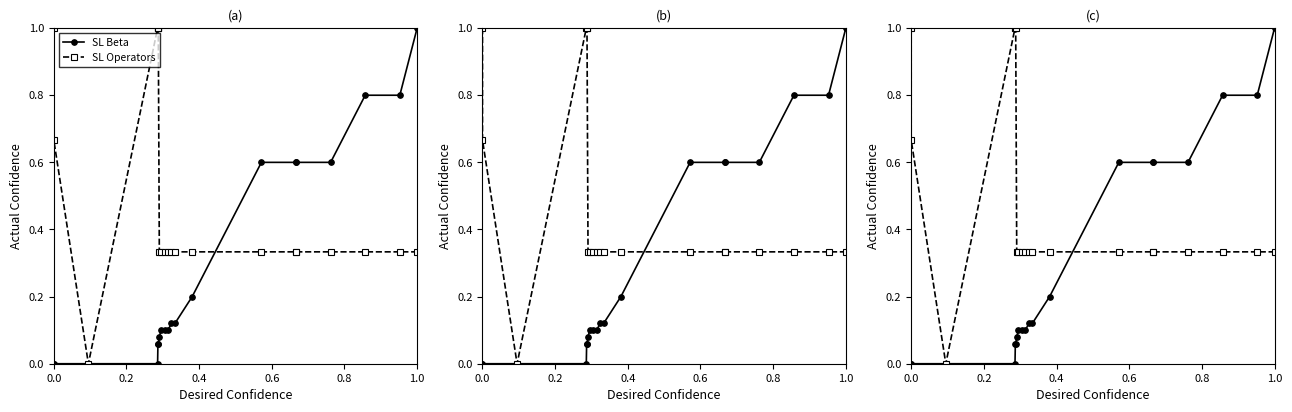

How many lines are shown in the chart?

2